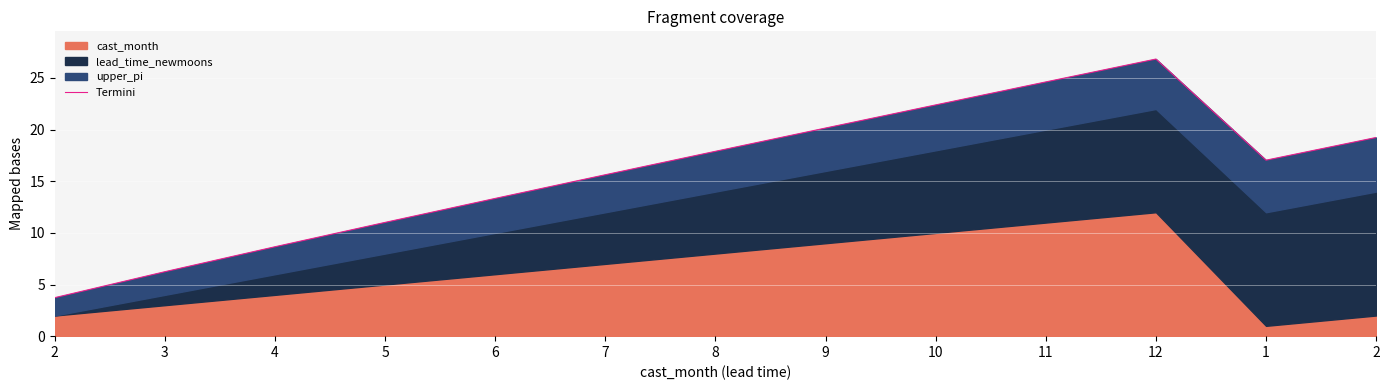

What is the average value?

15.9